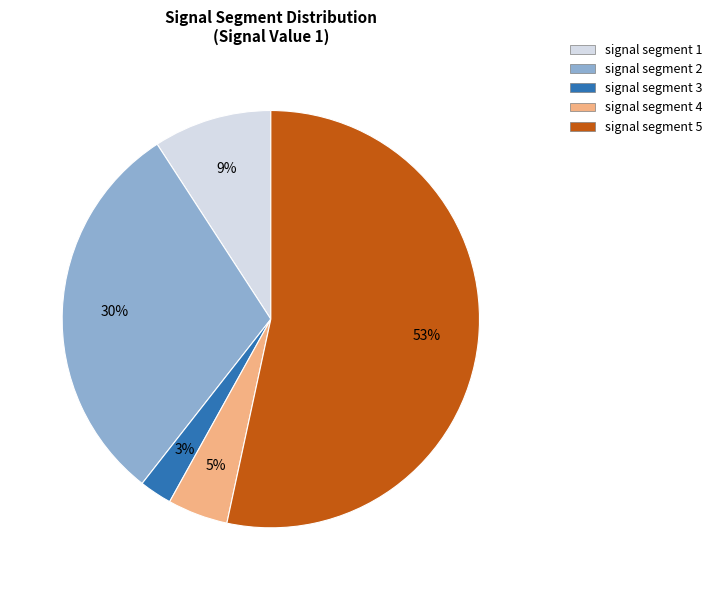

Do signal segment 5 and signal segment 3 together represent more than half of the pie?

Yes